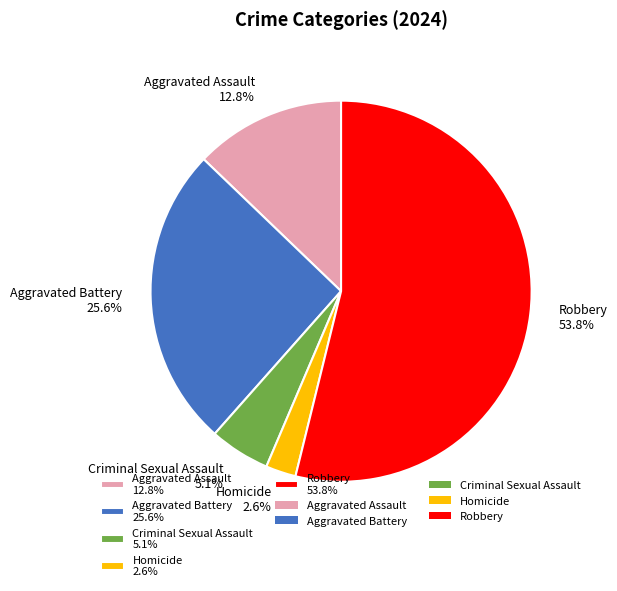

Which category has the biggest portion of the pie?

Robbery